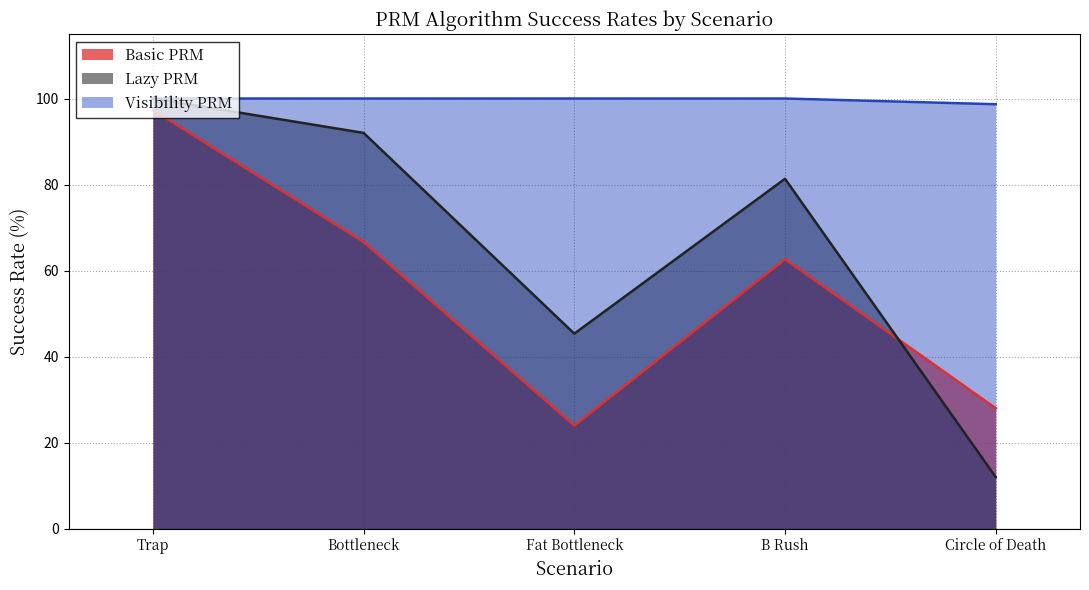

What is the label of the 2nd point from the left?

Bottleneck